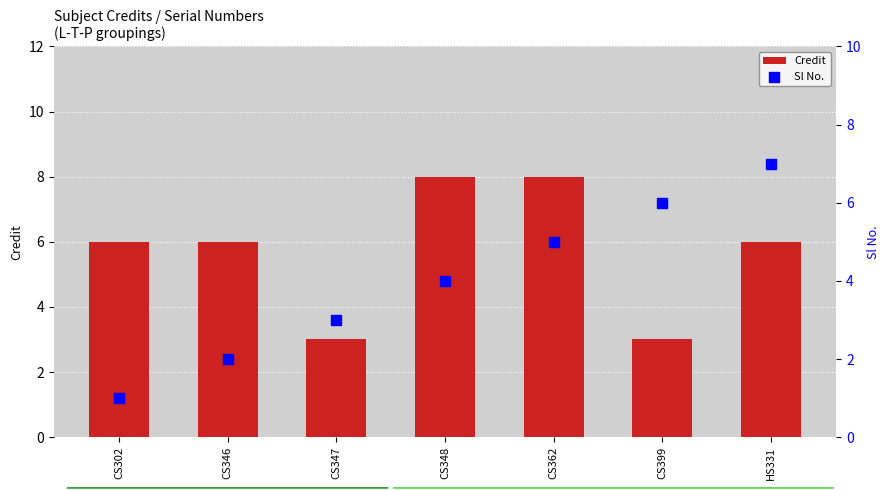

Is the value of Sl No. at HS331 greater than the value of Credit at HS331?

Yes